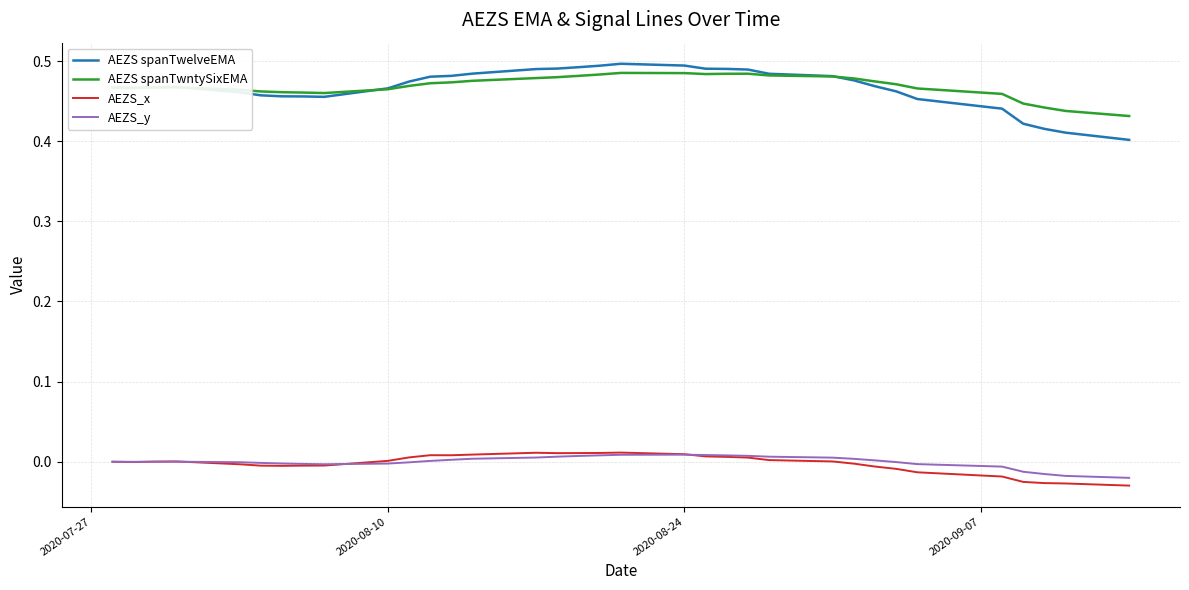

True or false: AEZS_y and AEZS spanTwelveEMA cross at least once.

False